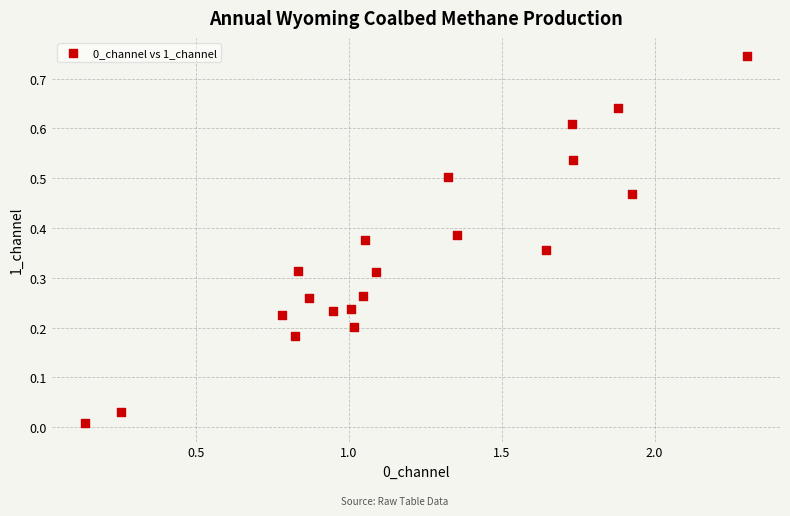

What is the range of X values (max minus min)?

2.2